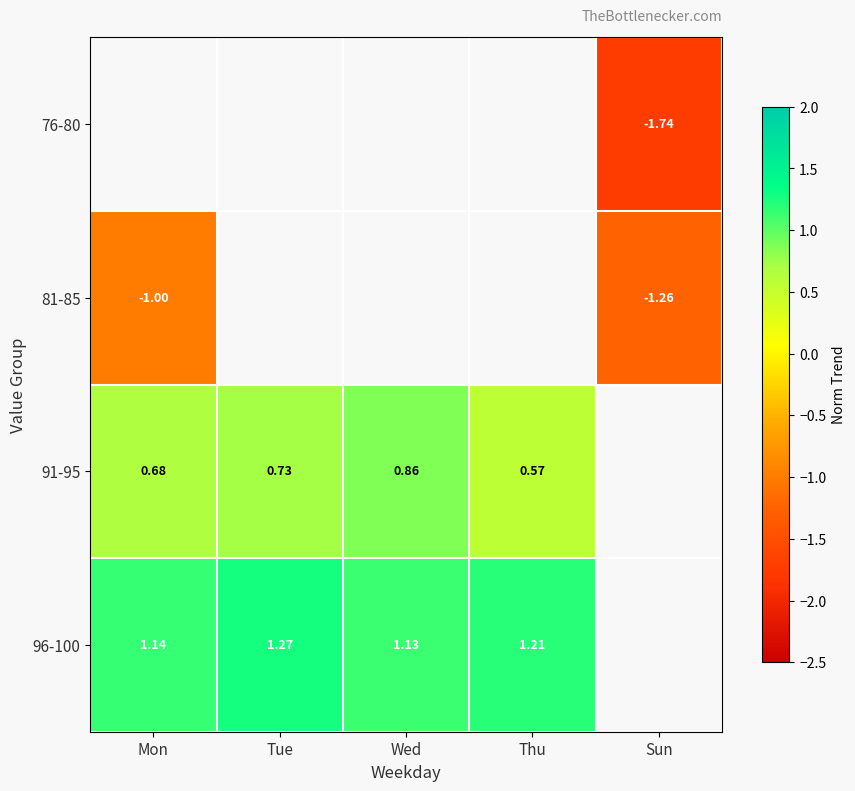

What is the greatest value displayed?

1.3